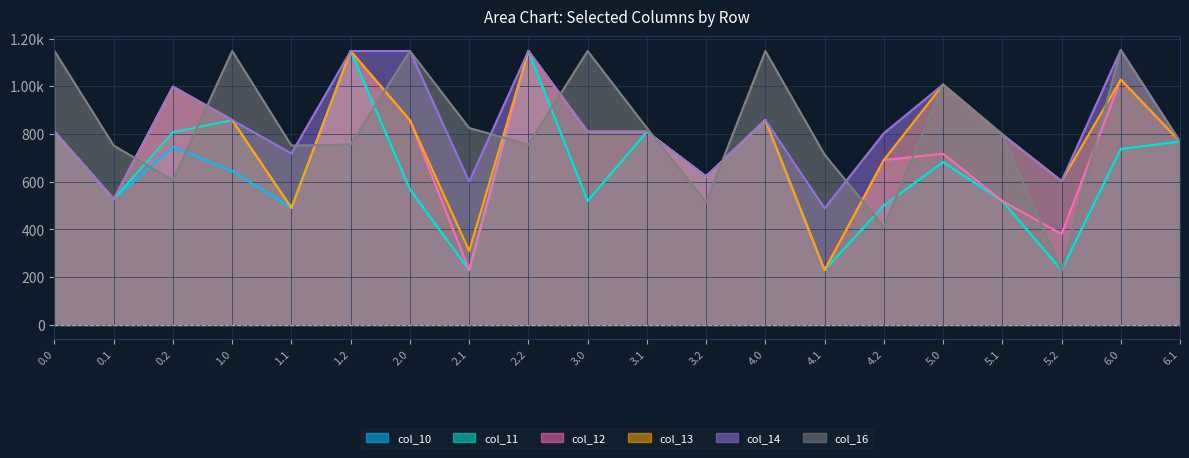

What is the spread (max minus min) of values at 5.0?

324.9